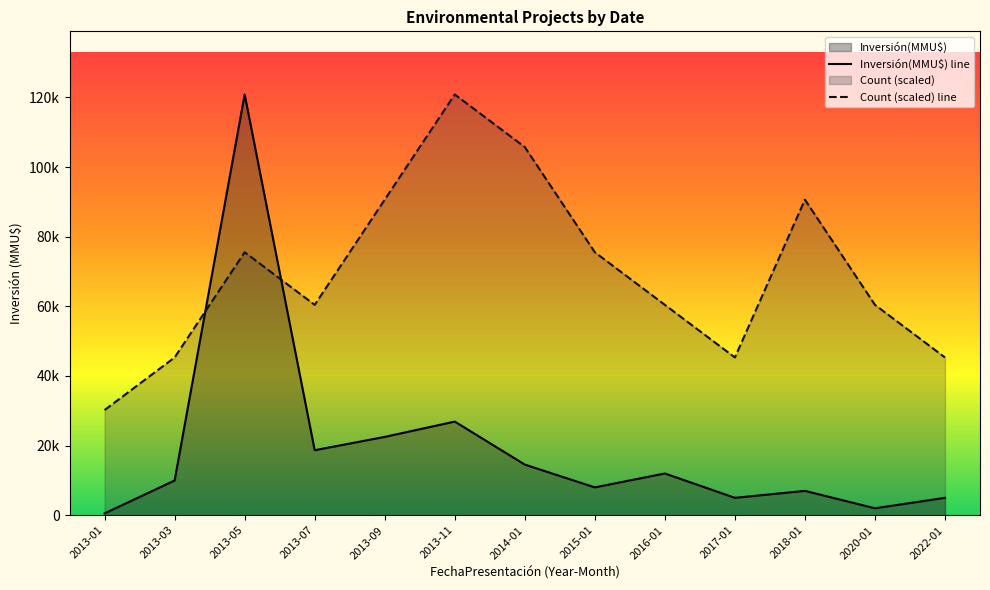

How many lines are shown in the chart?

2